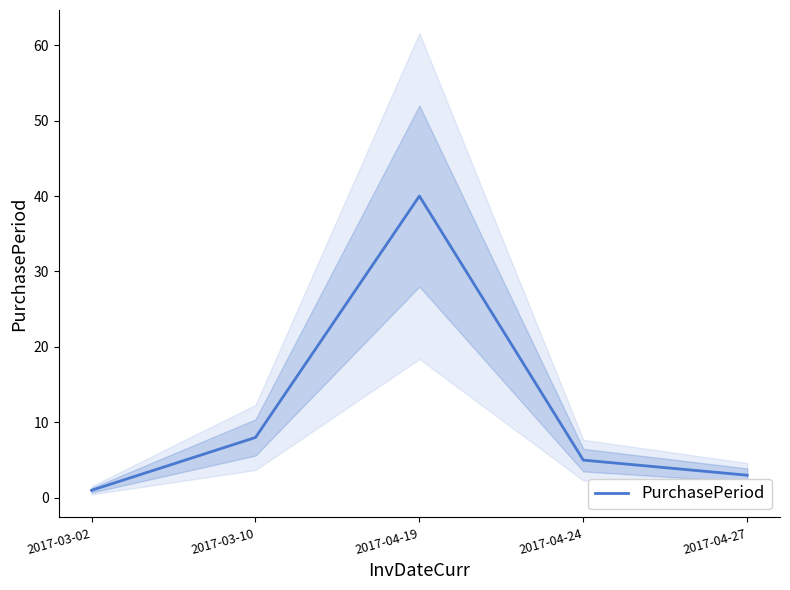

Which label corresponds to the largest value in the chart?

2017-04-19